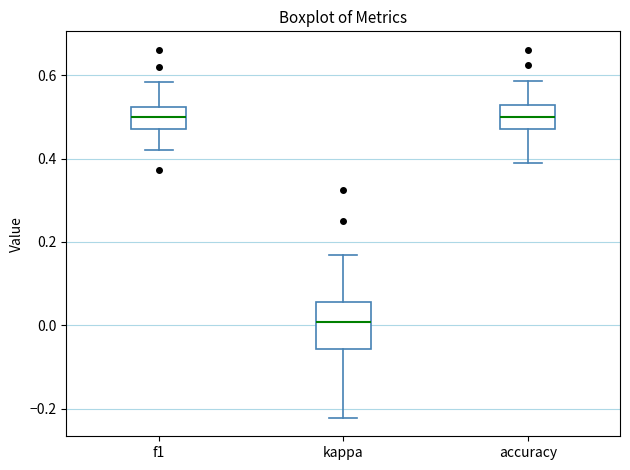

Which box has the lowest median line?

kappa